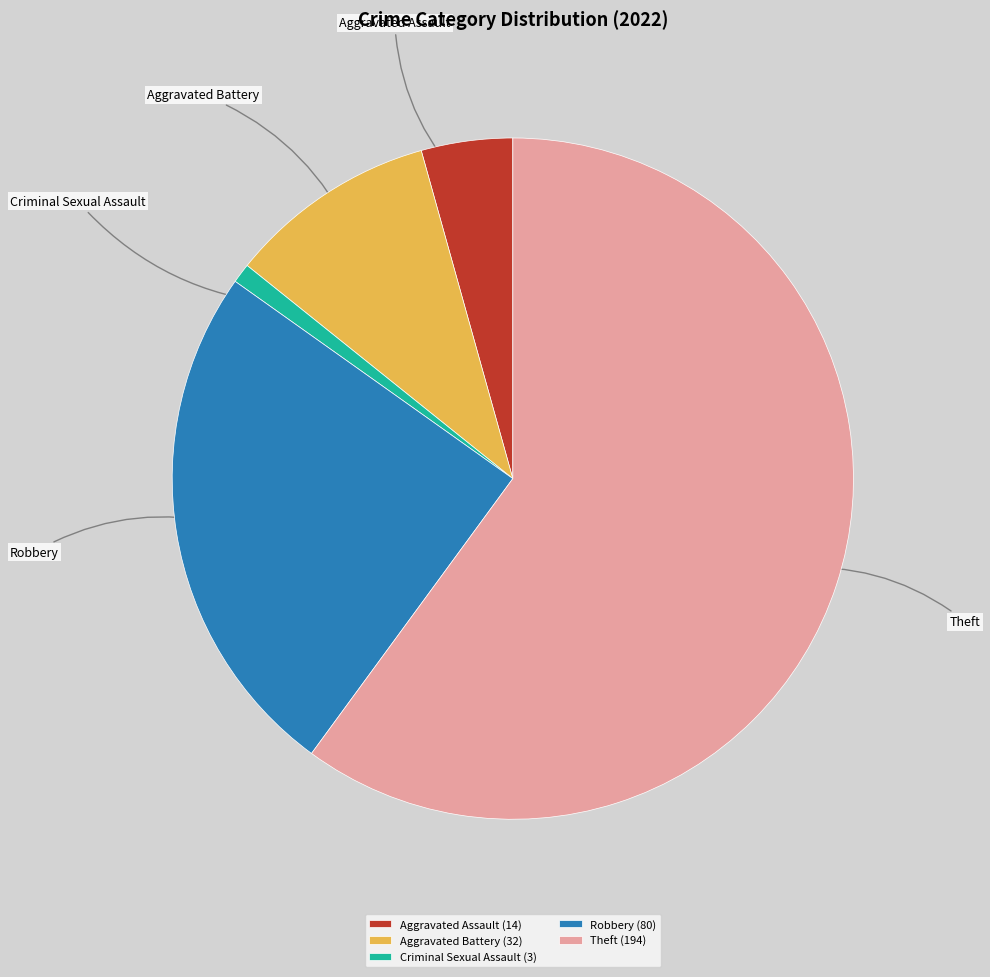

Does Criminal Sexual Assault account for over 50% of the chart?

No